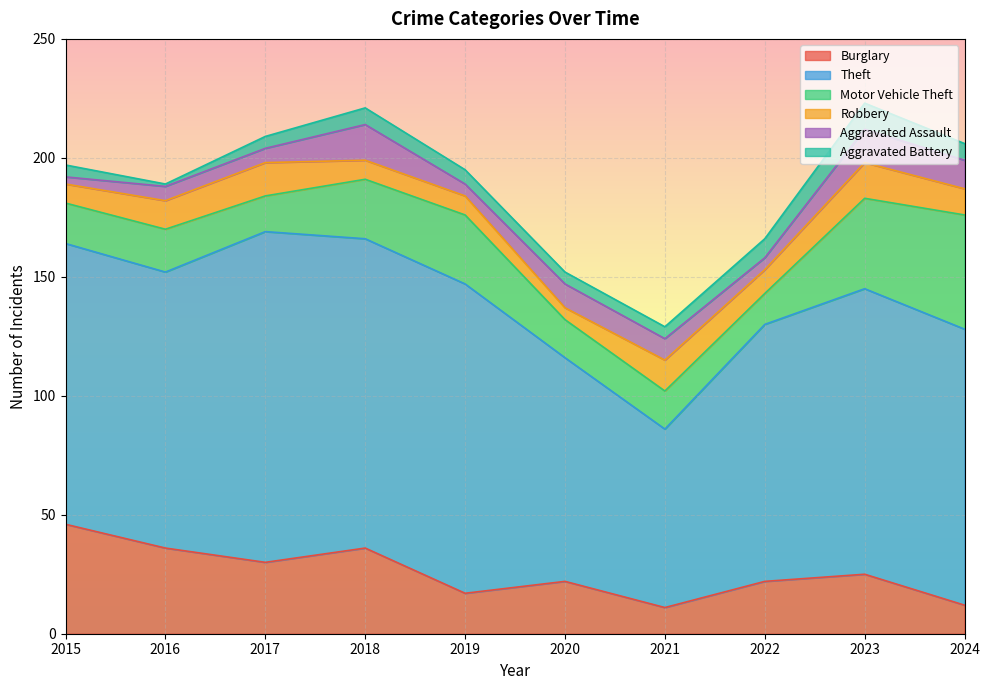

What is the average value of the Theft series?

115